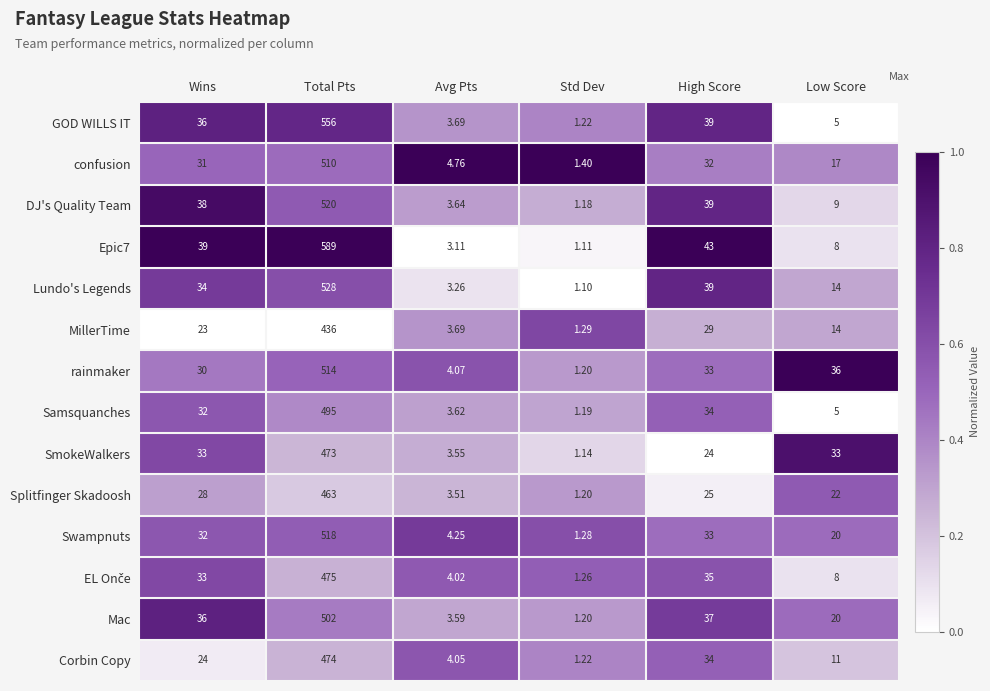

Between Total Pts and Std Dev, which series saw the biggest shift?

Epic7